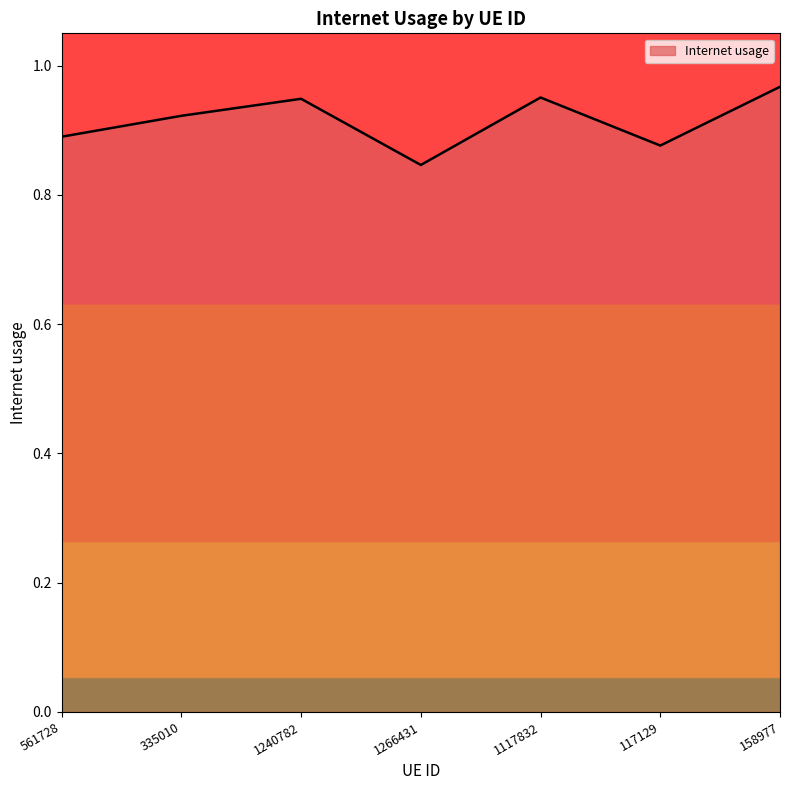

What position from the left is 158977?

7